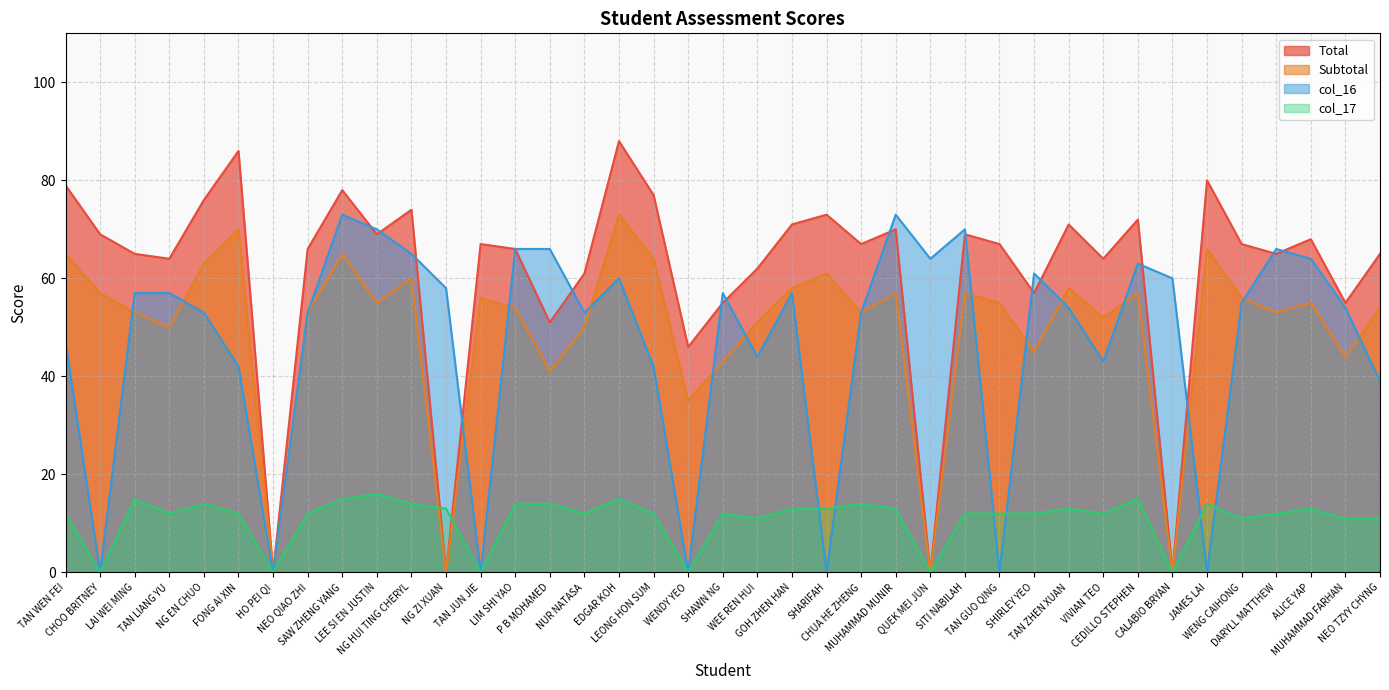

Which has a higher value, SHAWN NG or JAMES LAI?

JAMES LAI